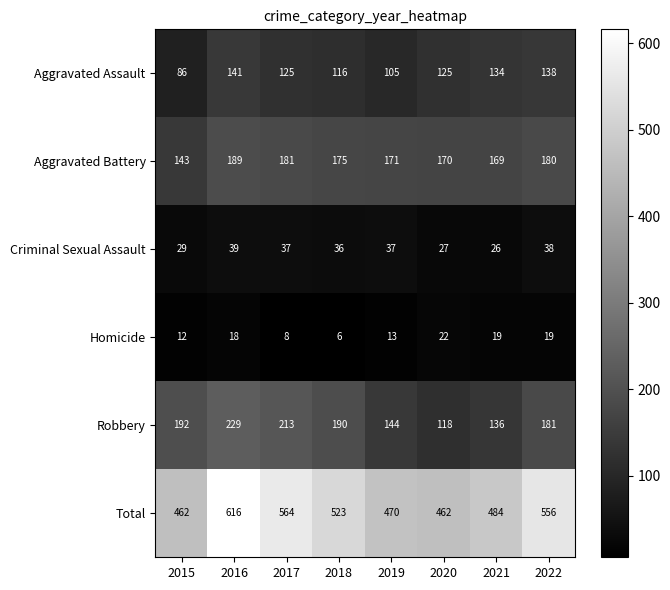

What is the sum of all Homicide values?

117